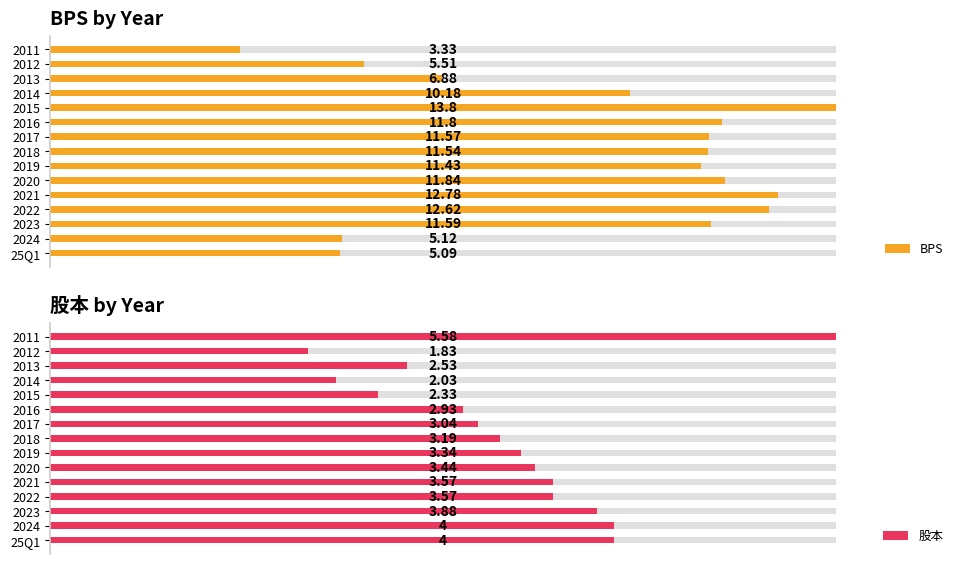

List the series in order of their peak value, highest first.

BPS, 股本